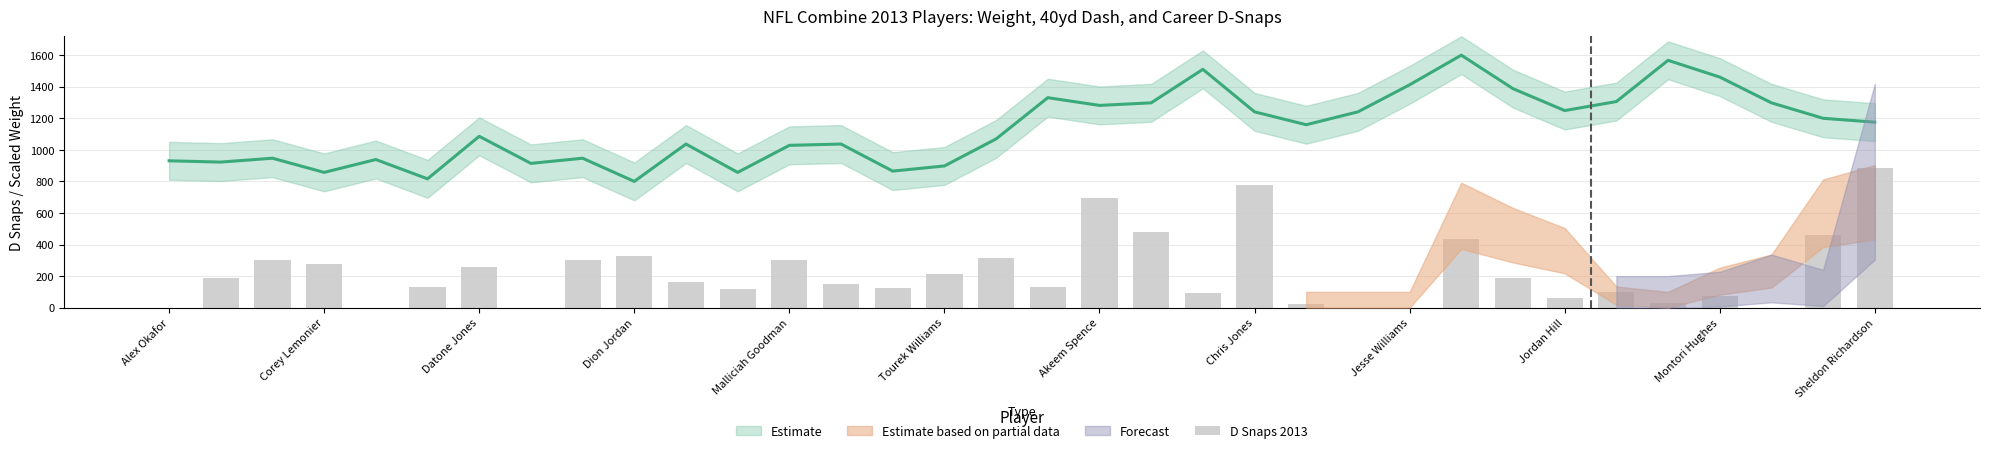

How many positive values are there?

28